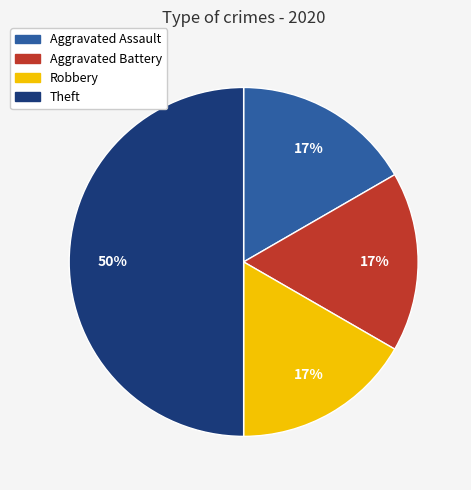

Is Robbery the majority of the pie?

No